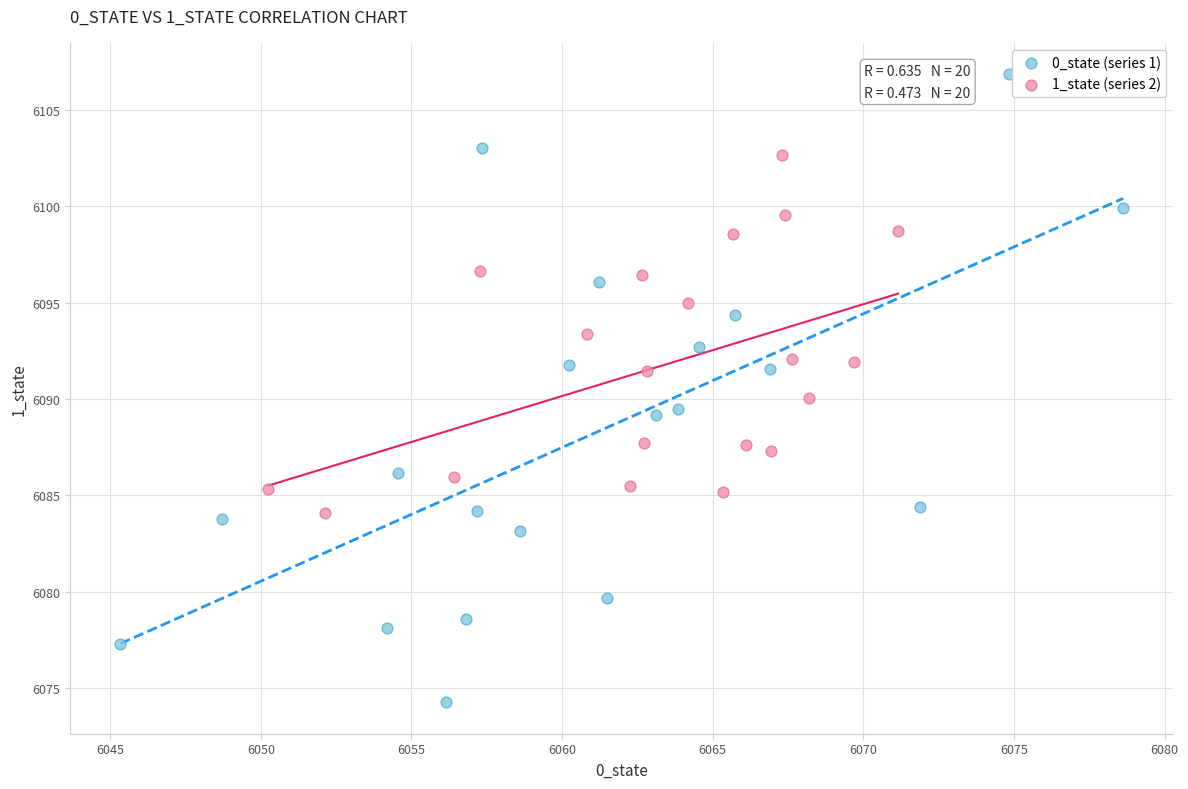

Which series reaches the maximum Y coordinate?

0_state (series 1)